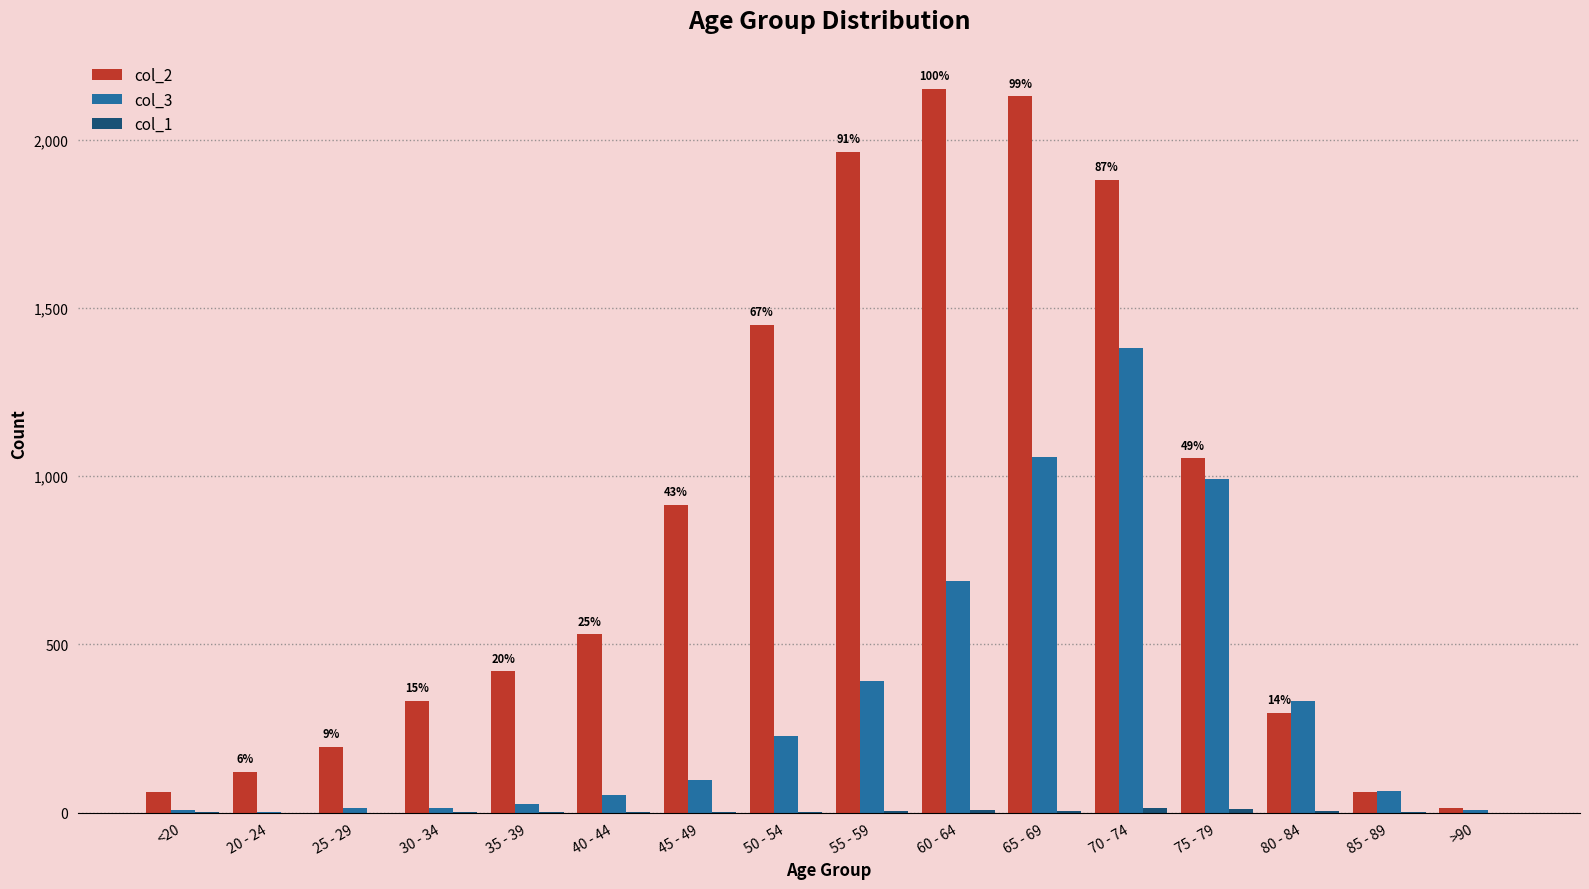

Which series has the largest total across all categories?

col_2